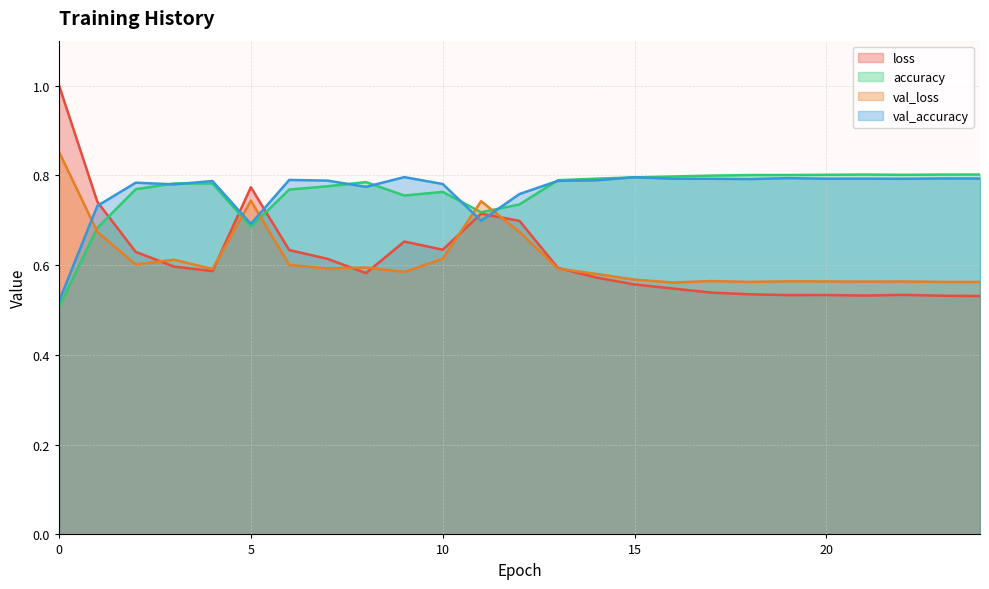

Is the value of val_loss at 3 greater than the value of val_accuracy at 19?

No